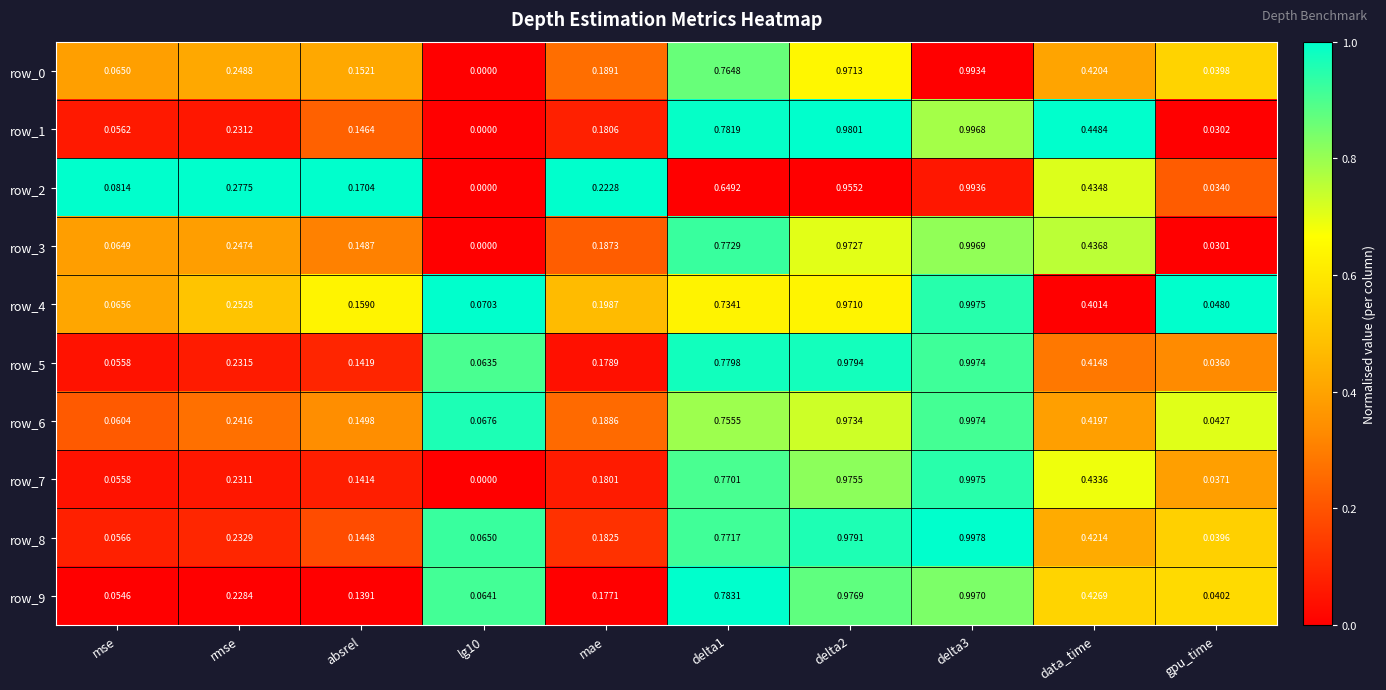

Where is row_8 nearest to the value 0?

gpu_time